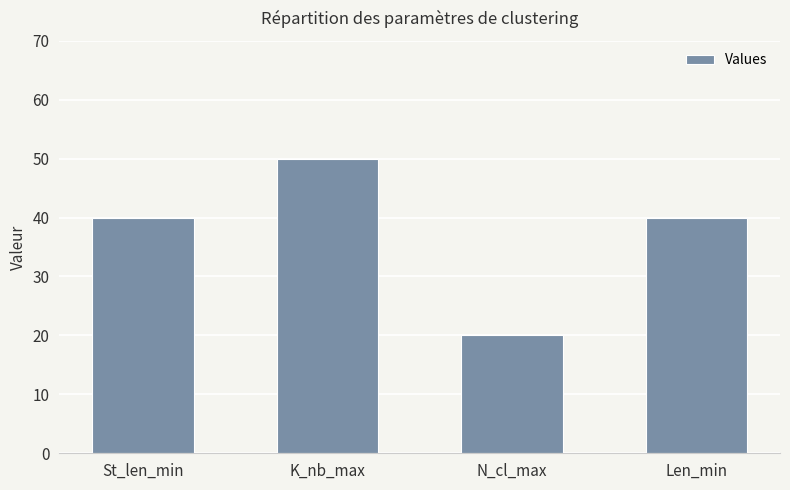

What is the smallest value displayed?

20